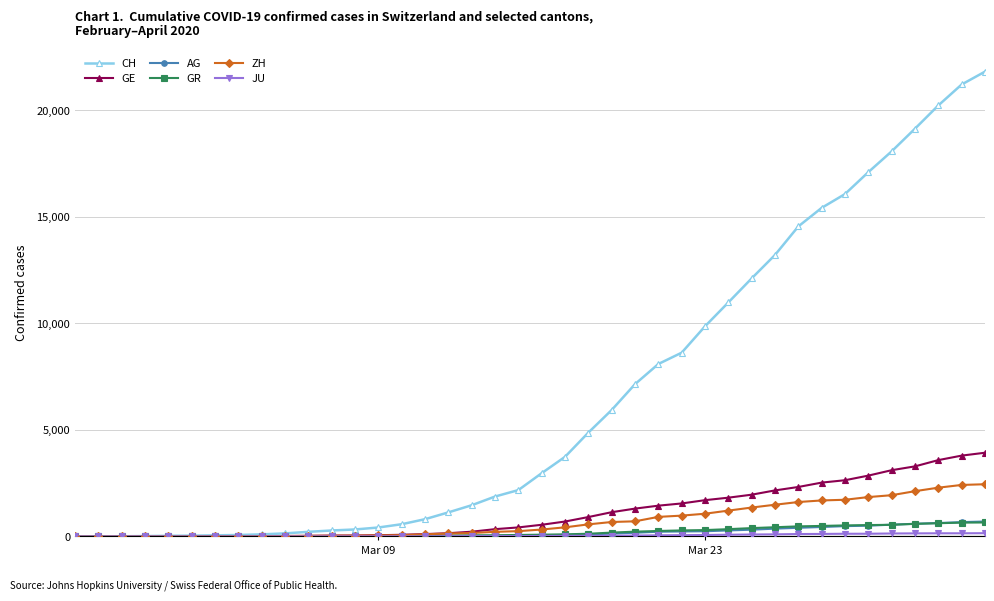

Which series has the largest total across all categories?

CH